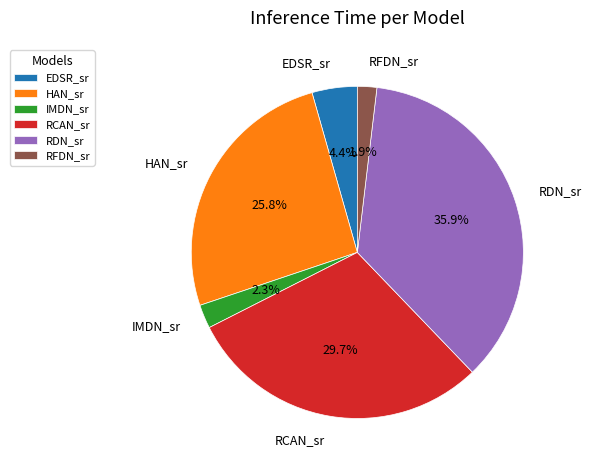

To the nearest percent, what is the combined percentage of RCAN_sr and IMDN_sr?

32%